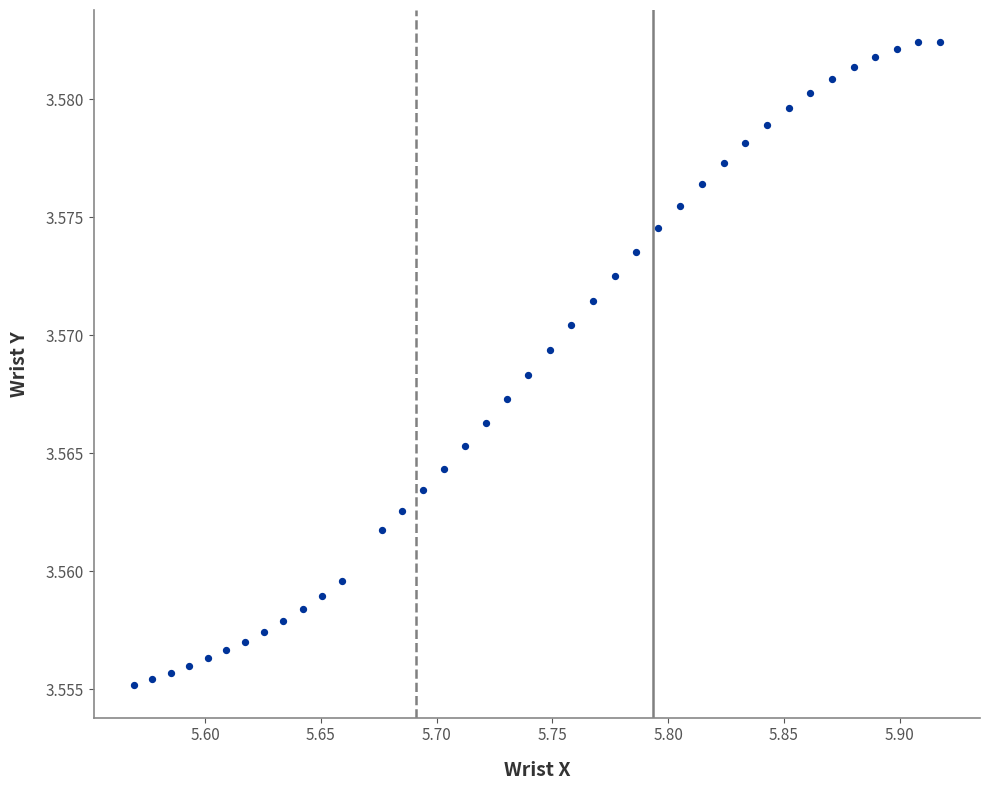

What is the range of X values (max minus min)?

0.3